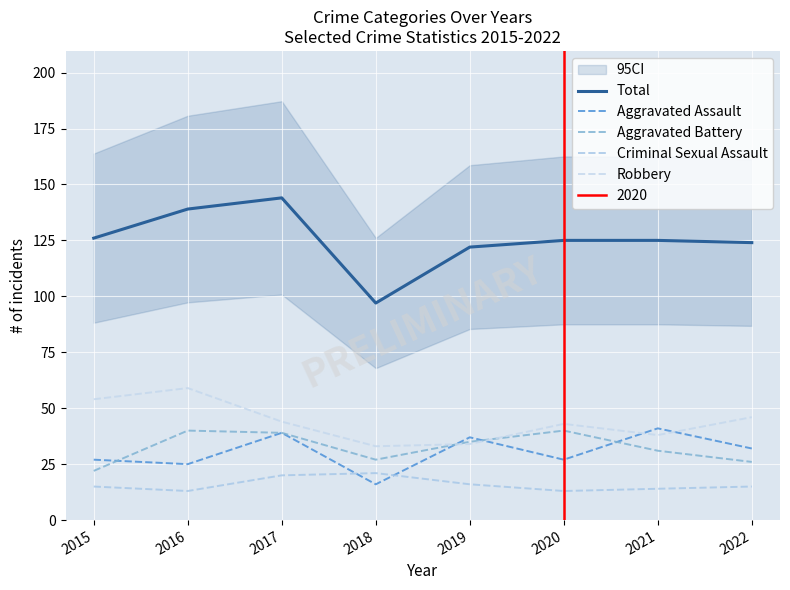

How many lines are shown in the chart?

5